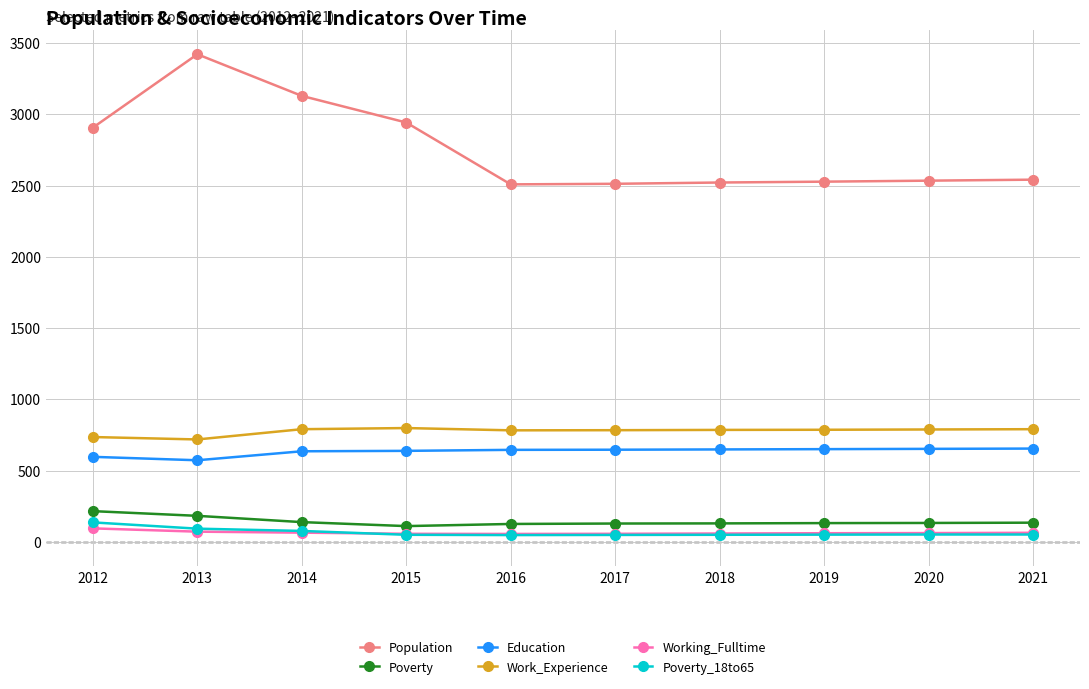

What is the maximum value shown in the chart?

3421